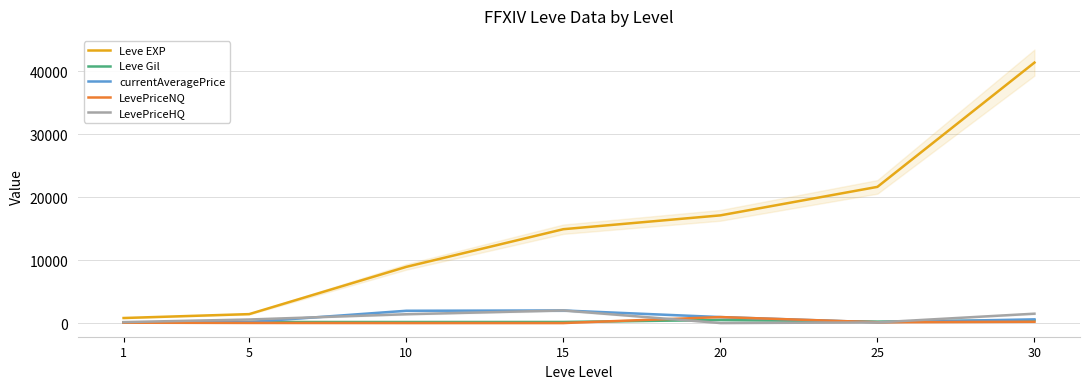

The LevePriceNQ series shows 24.5 at 1. True or false?

False